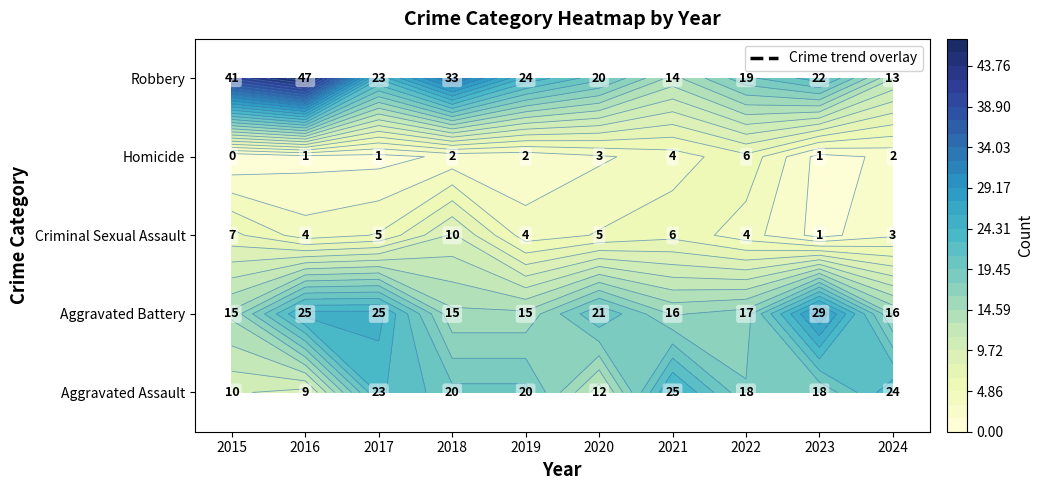

What is the highest value of the Criminal Sexual Assault series?

10